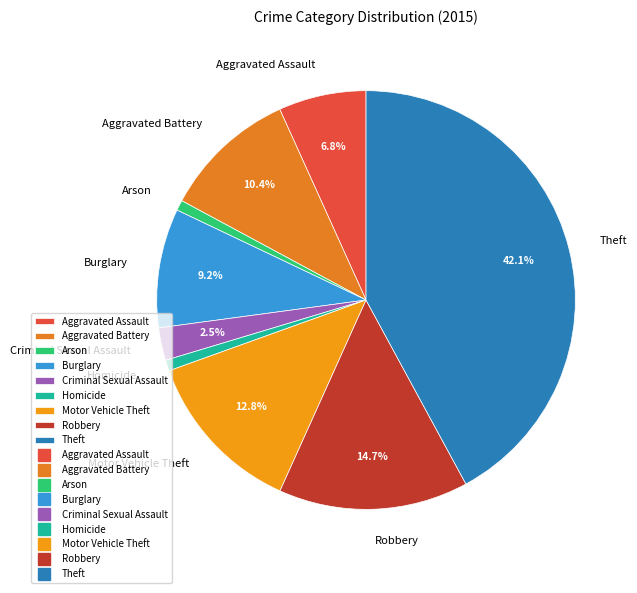

Does Burglary account for over 50% of the chart?

No